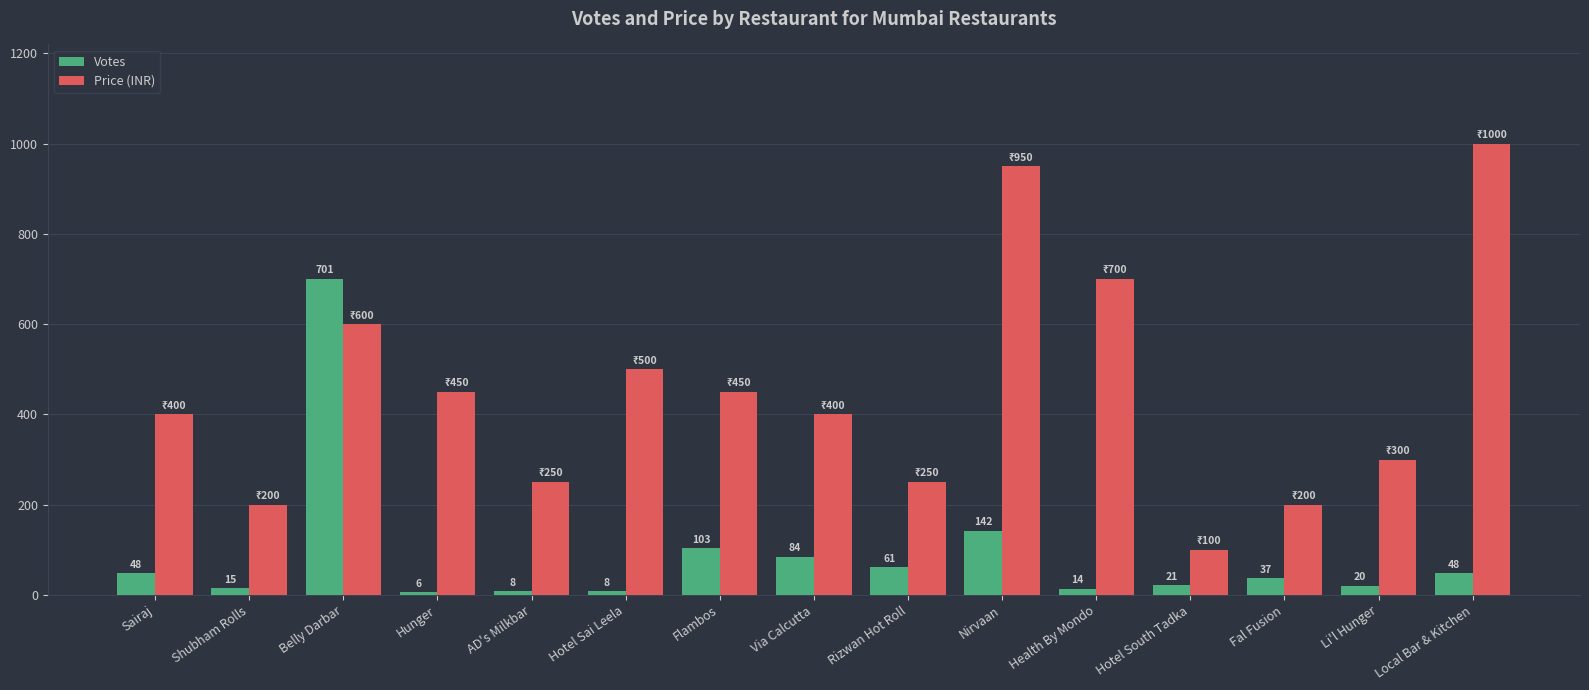

At how many categories does at least one series exceed 669?

4